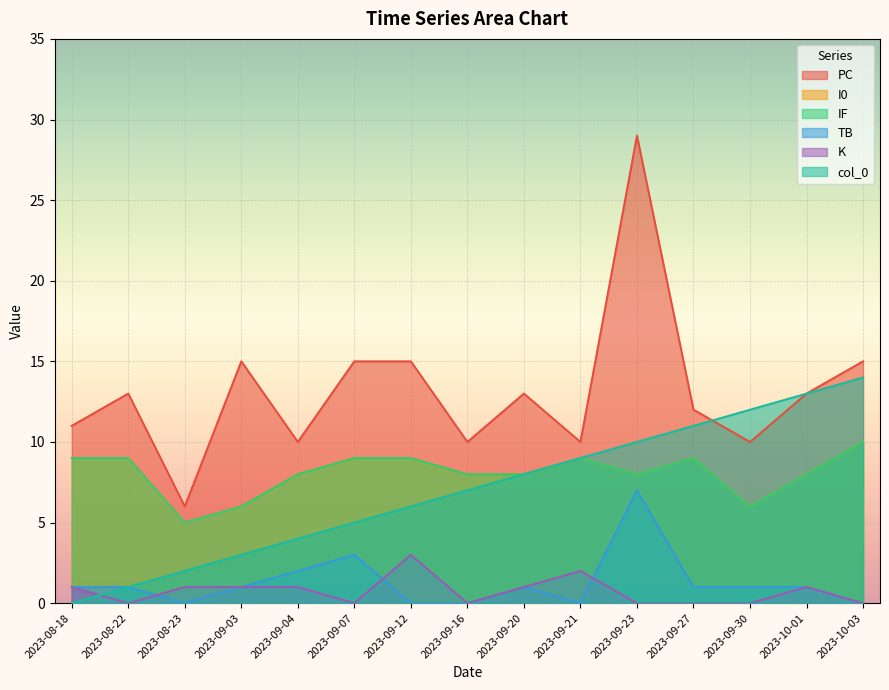

True or false: TB has a value of 1 at 2023-09-20.

True